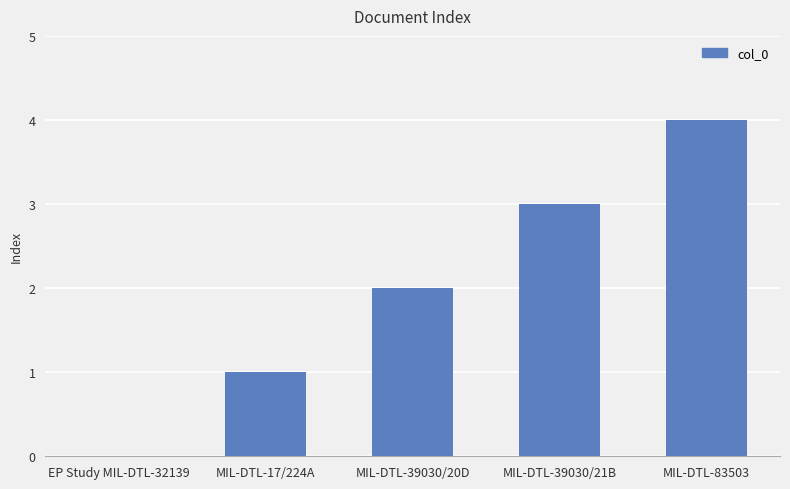

At which category does the chart reach its peak across all series?

MIL-DTL-83503